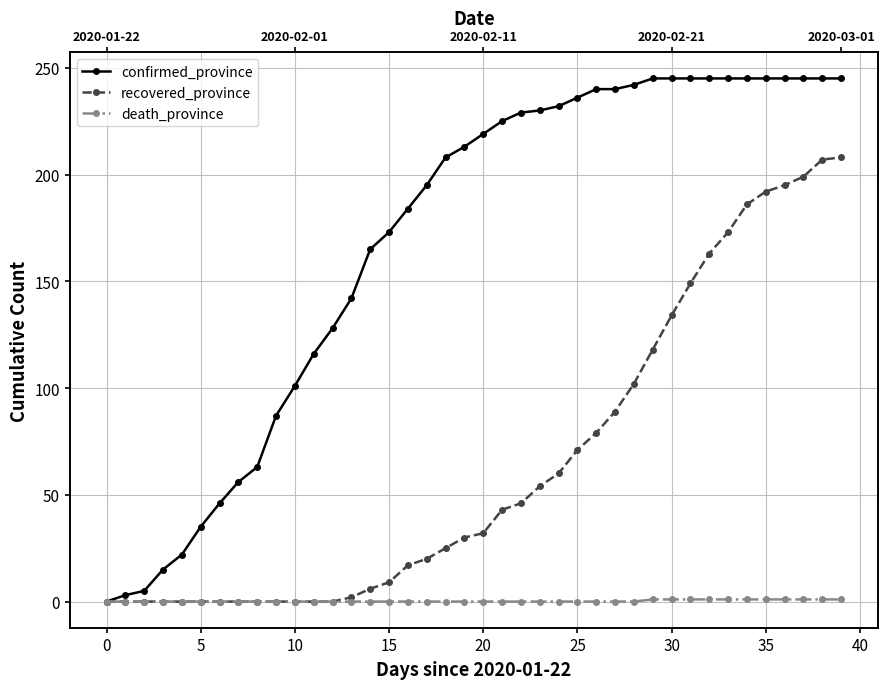

Does the chart have visible grid lines?

Yes